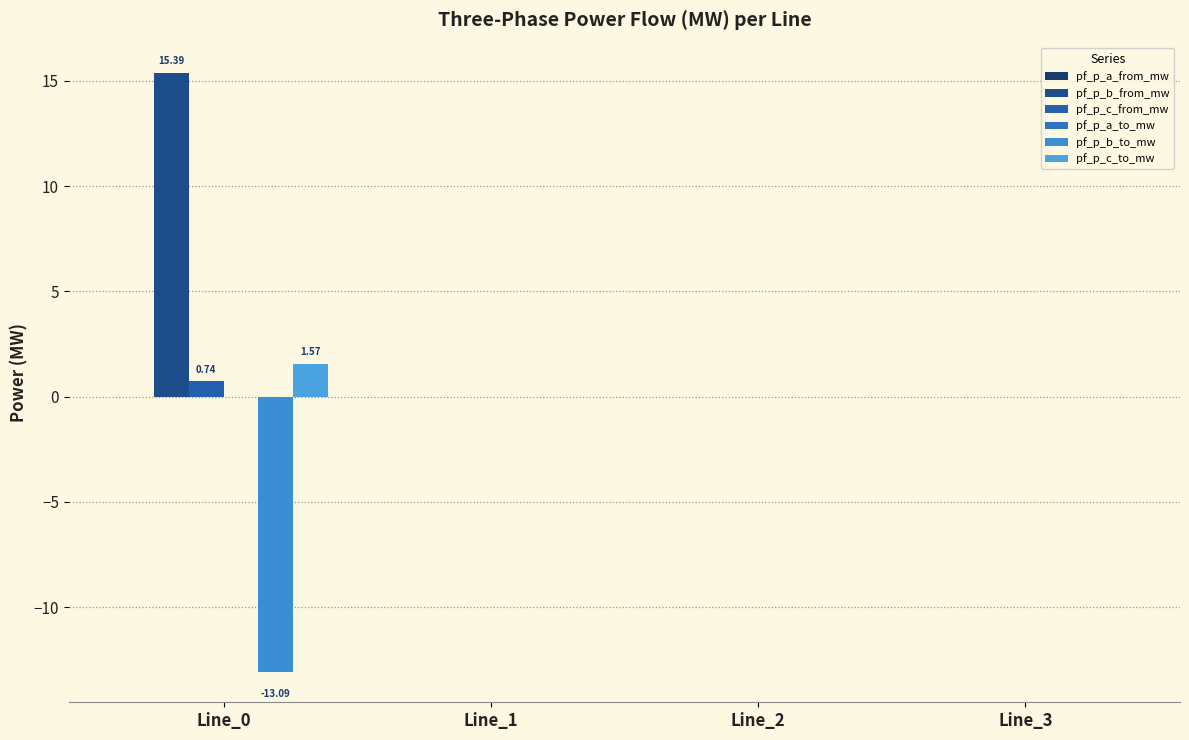

How many groups of bars are there?

4